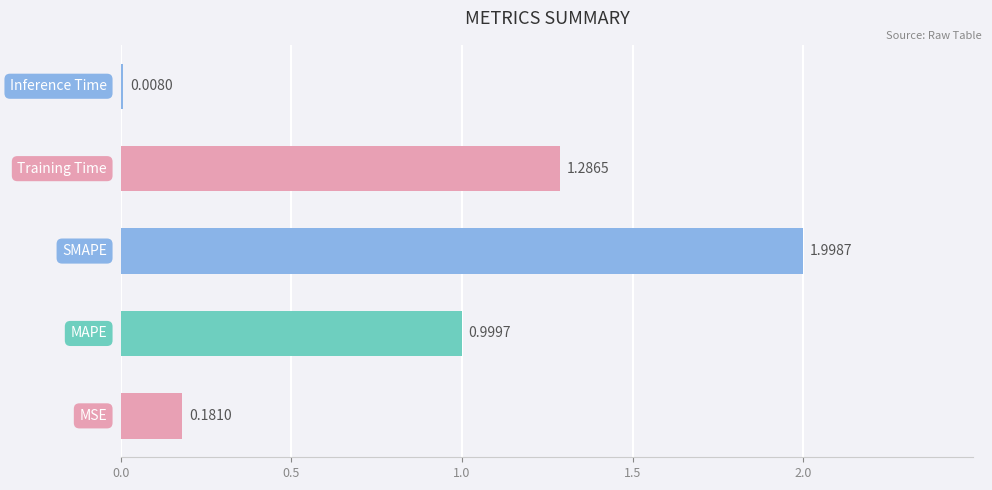

What is the average value?

0.9